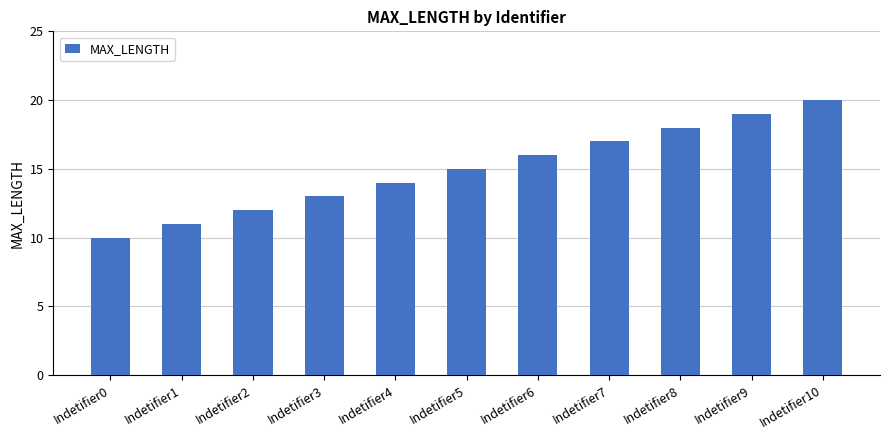

True or false: the data shows 14 at Indetifier4.

True